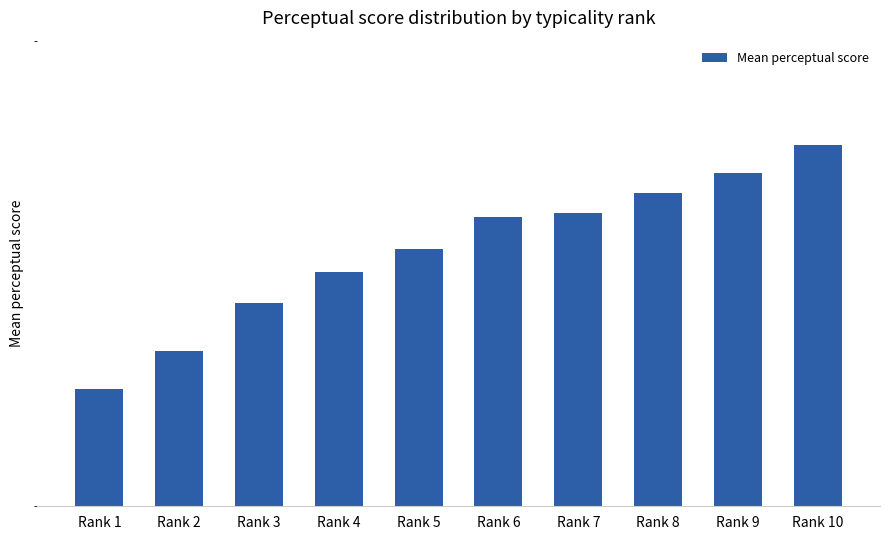

List the labels in order of value, largest first.

Rank 10, Rank 9, Rank 8, Rank 7, Rank 6, Rank 5, Rank 4, Rank 3, Rank 2, Rank 1